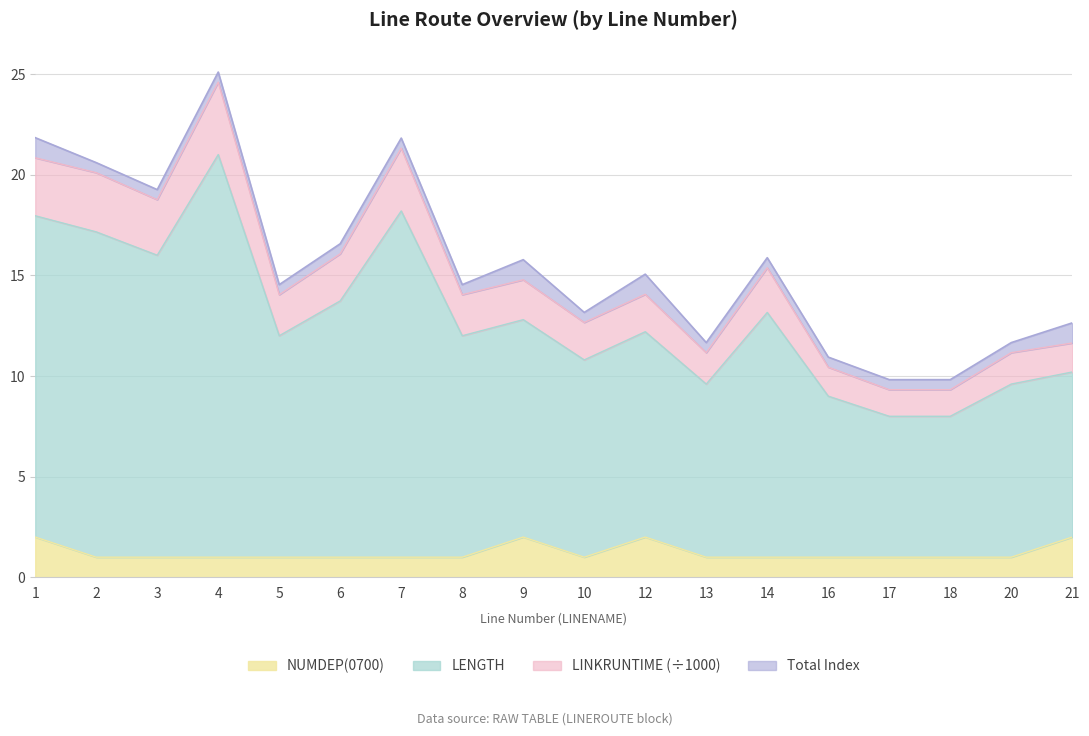

Between 17 and 6, which is larger?

6